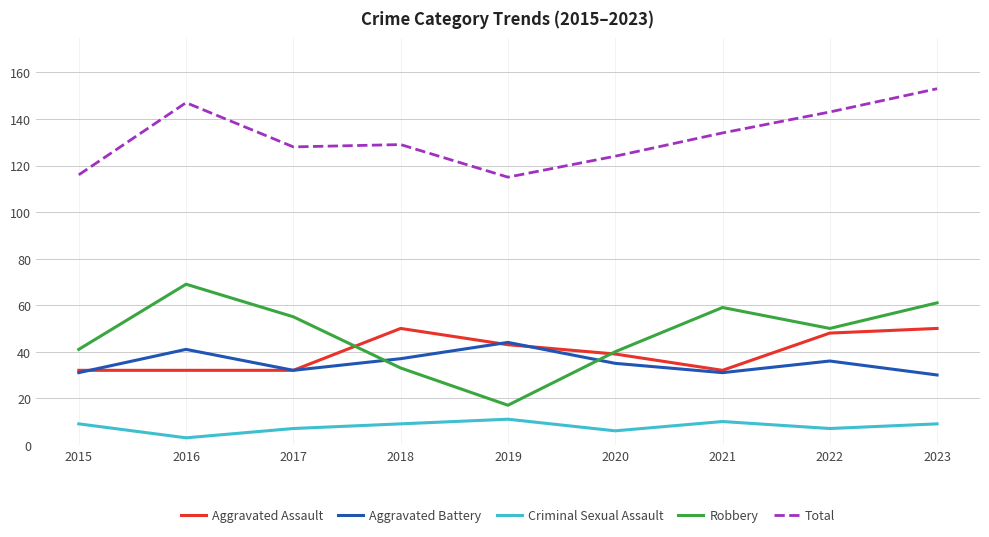

What value does the Robbery series have at 2019?

17